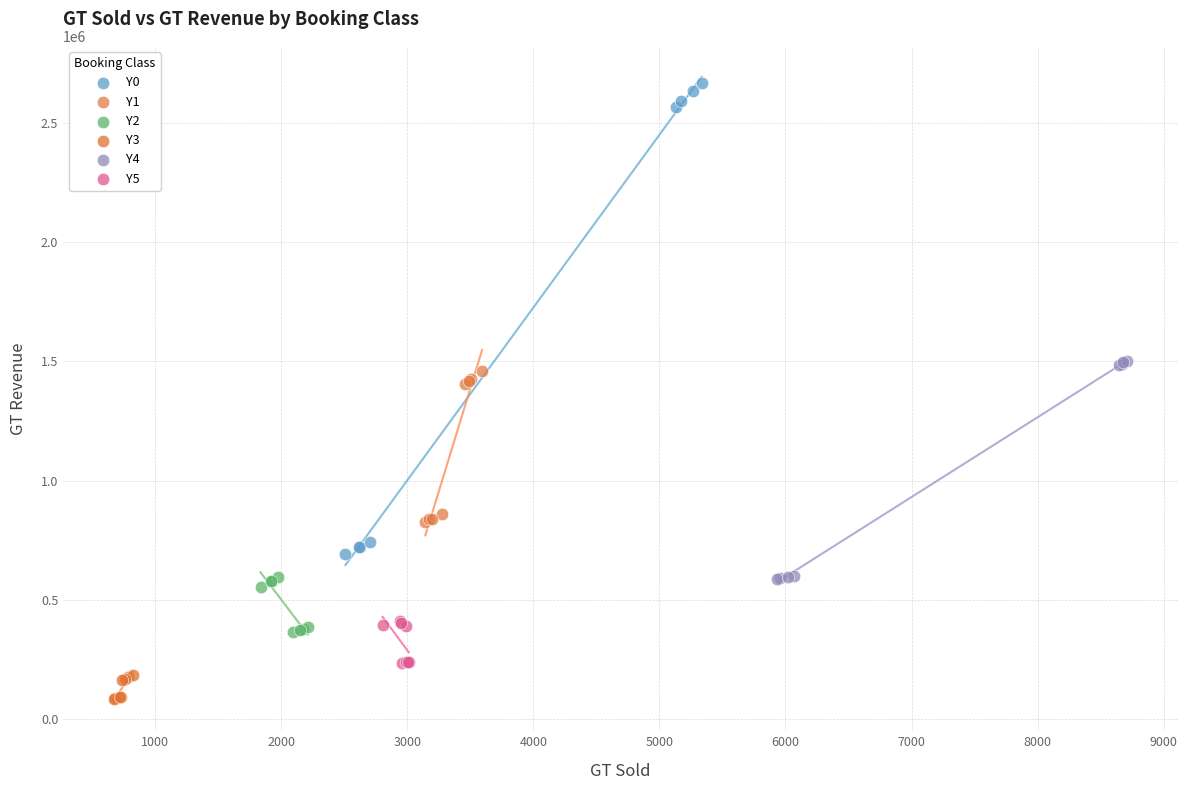

Which series reaches the minimum Y coordinate?

Y3